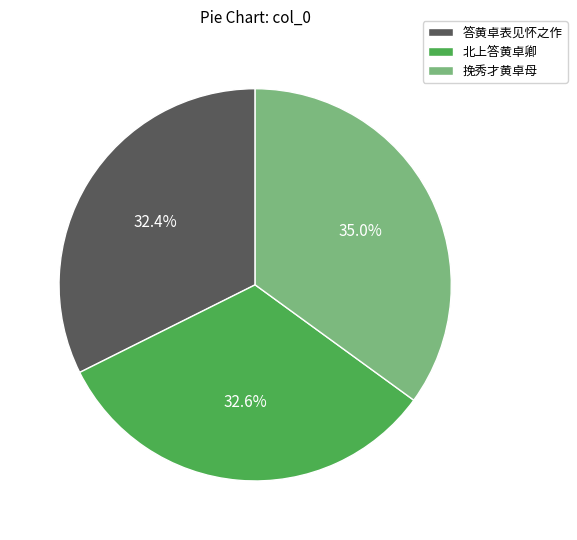

To the nearest percent, what percentage of the pie is 答黄卓表见怀之作?

32%